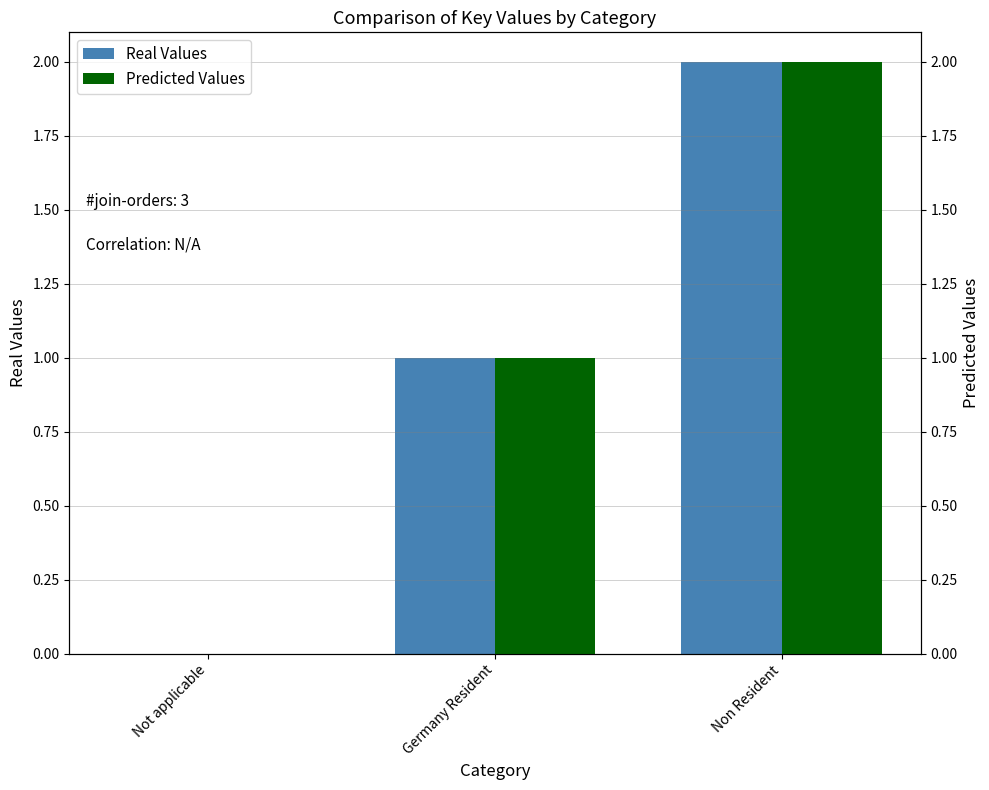

Count the Real Values values in the range 0 to 2.

3